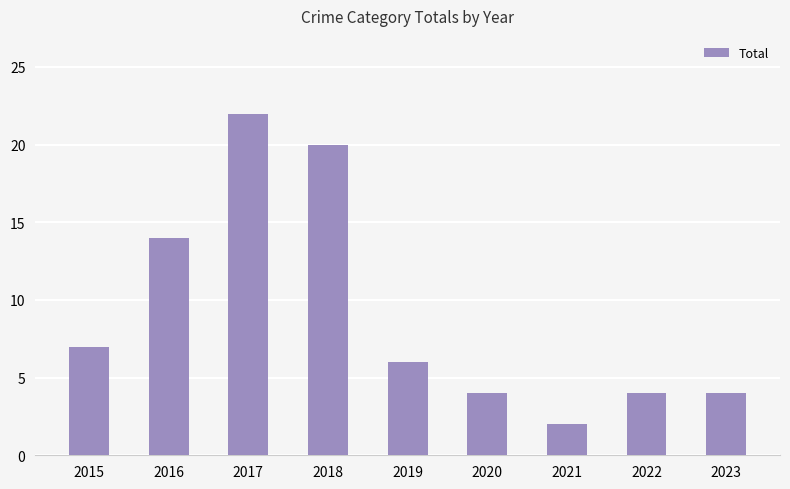

What is the minimum value shown in the chart?

2